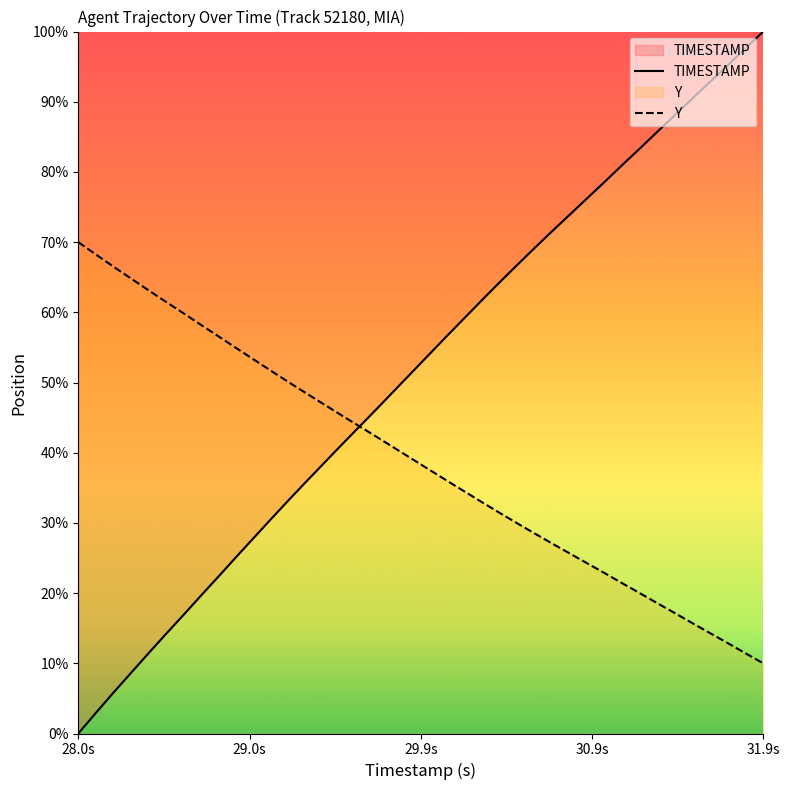

How many lines are shown in the chart?

2